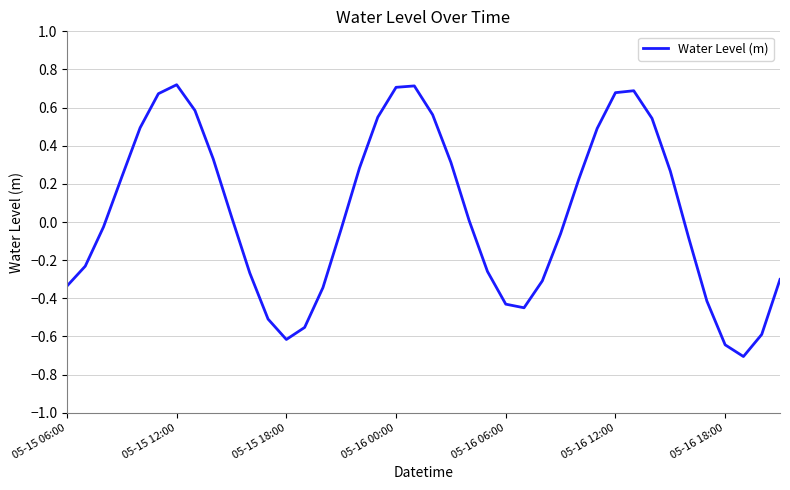

What is the smallest value displayed?

-0.7